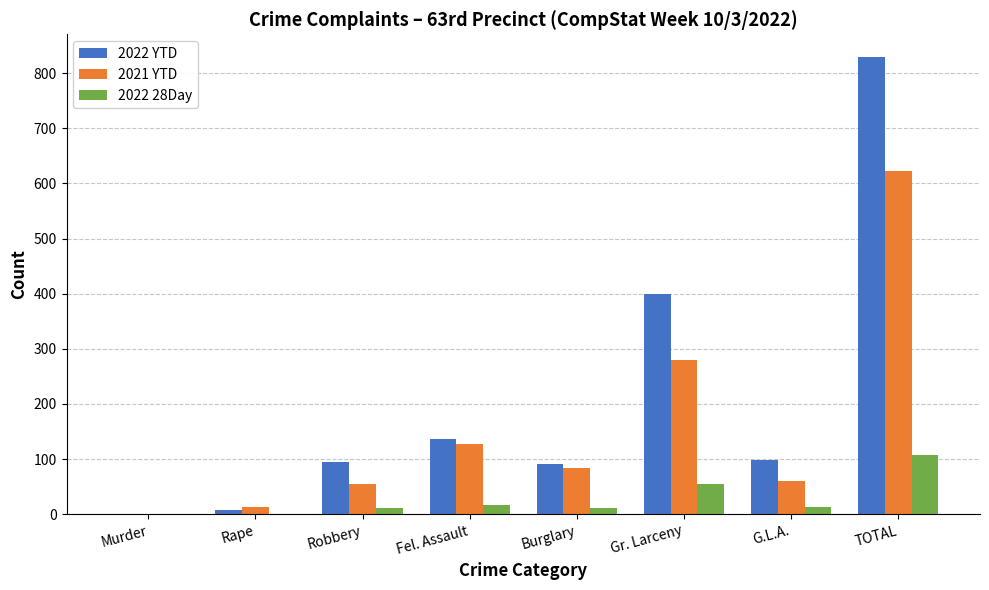

The value of 2021 YTD at Gr. Larceny is 142. True or false?

False